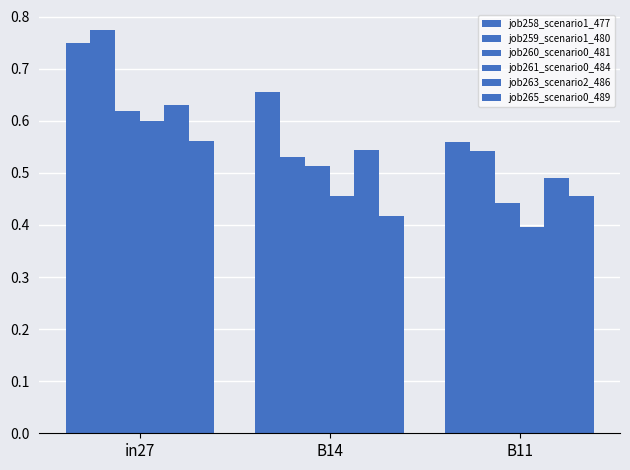

Reading left to right, list all the values displayed in this chart.

job258_scenario1_477: in27=0.7	B14=0.7	B11=0.6
job259_scenario1_480: in27=0.8	B14=0.5	B11=0.5
job260_scenario0_481: in27=0.6	B14=0.5	B11=0.4
job261_scenario0_484: in27=0.6	B14=0.5	B11=0.4
job263_scenario2_486: in27=0.6	B14=0.5	B11=0.5
job265_scenario0_489: in27=0.6	B14=0.4	B11=0.5